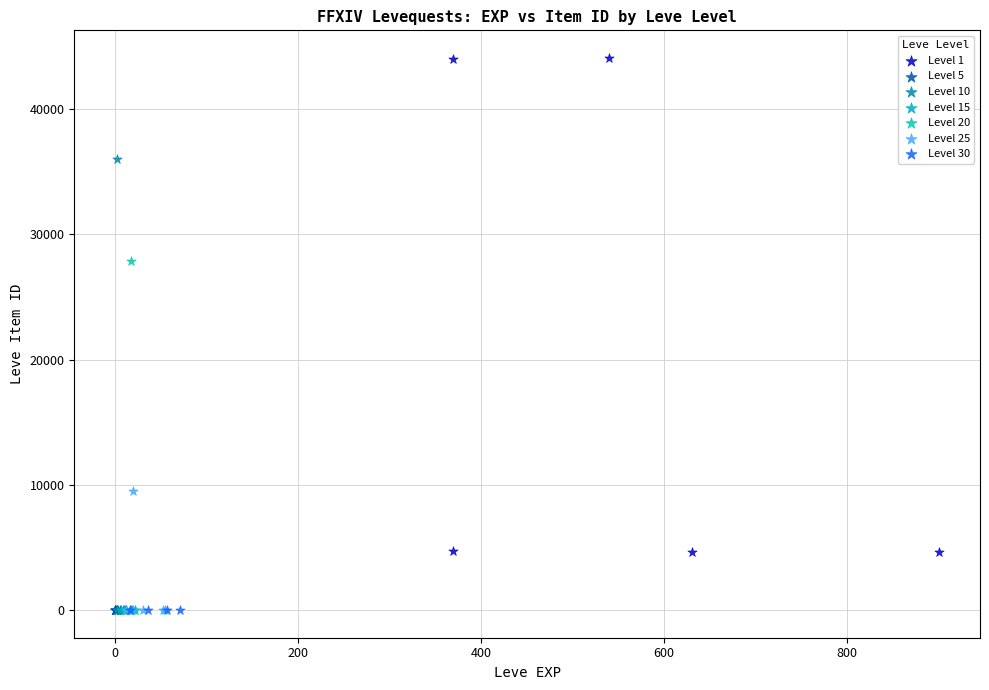

Which series reaches the maximum Y coordinate?

Level 1